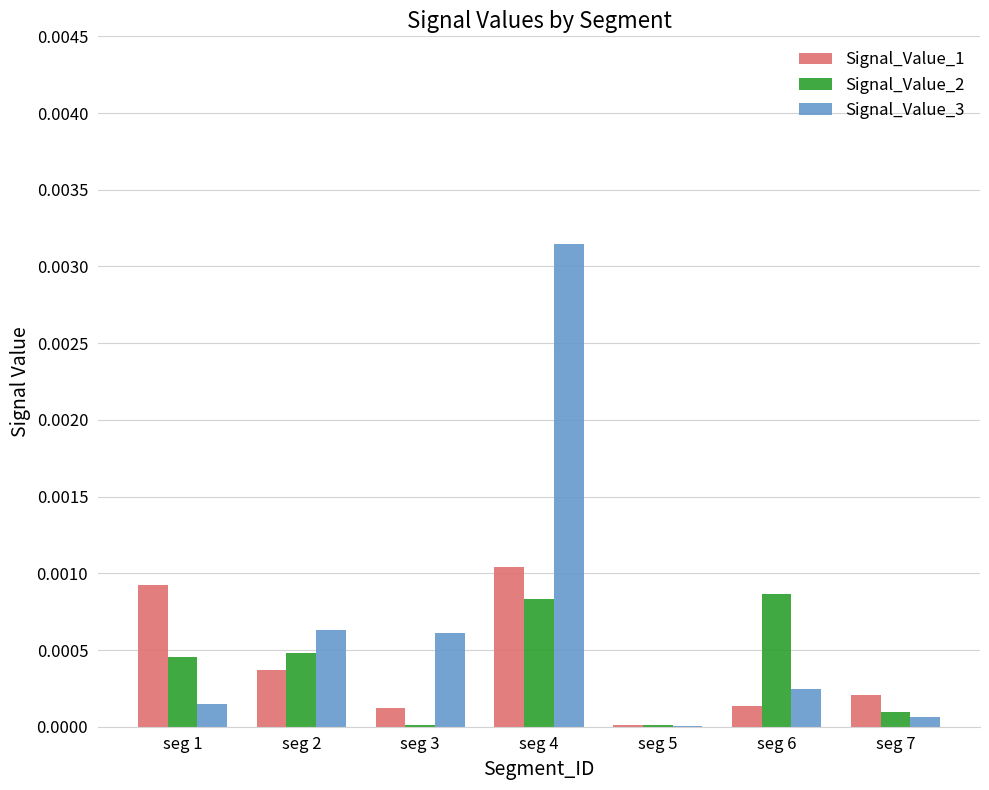

Which series has the largest range (max minus min)?

Signal_Value_3